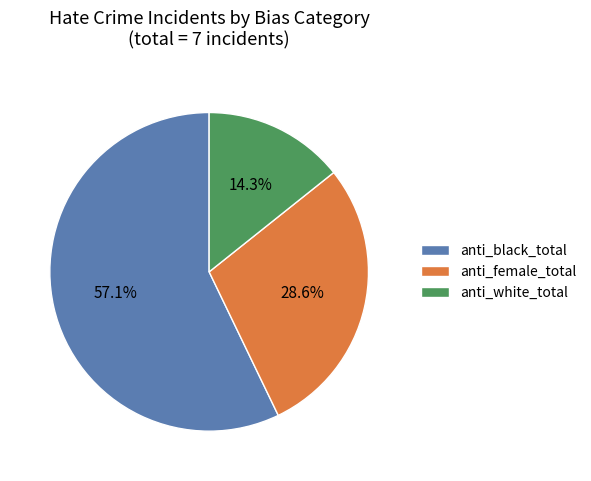

How much of the chart is everything except anti_female_total?

71.4%